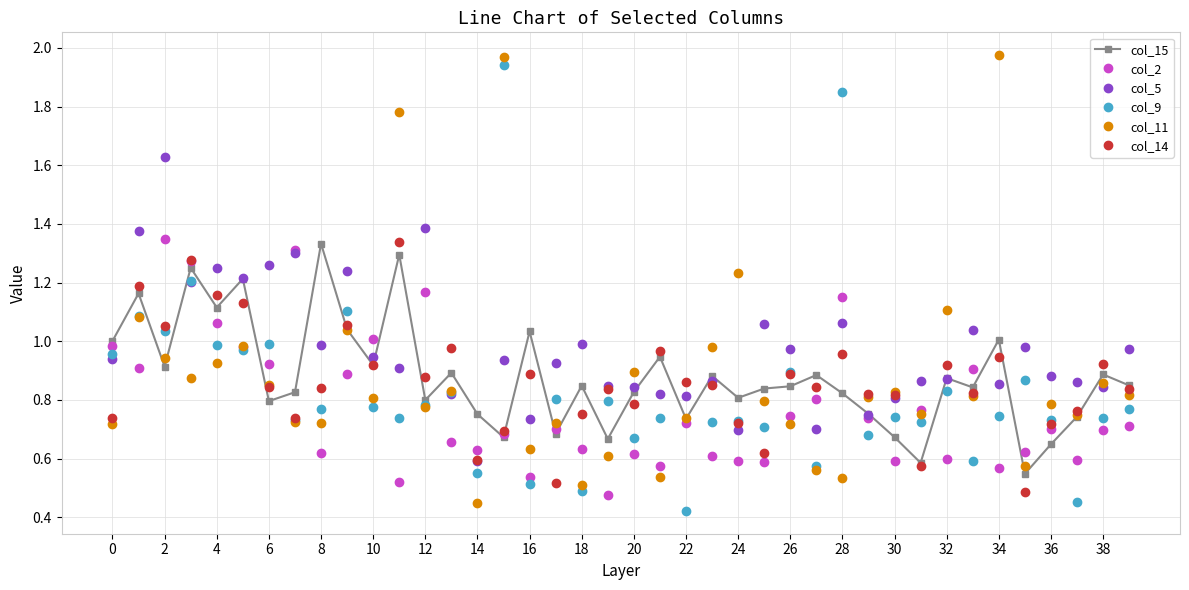

True or false: col_15 has more than 0 interior local peaks.

True